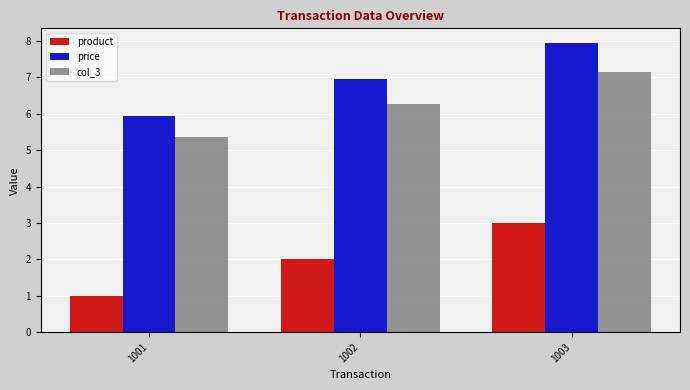

Which category has the highest value across all series?

1003